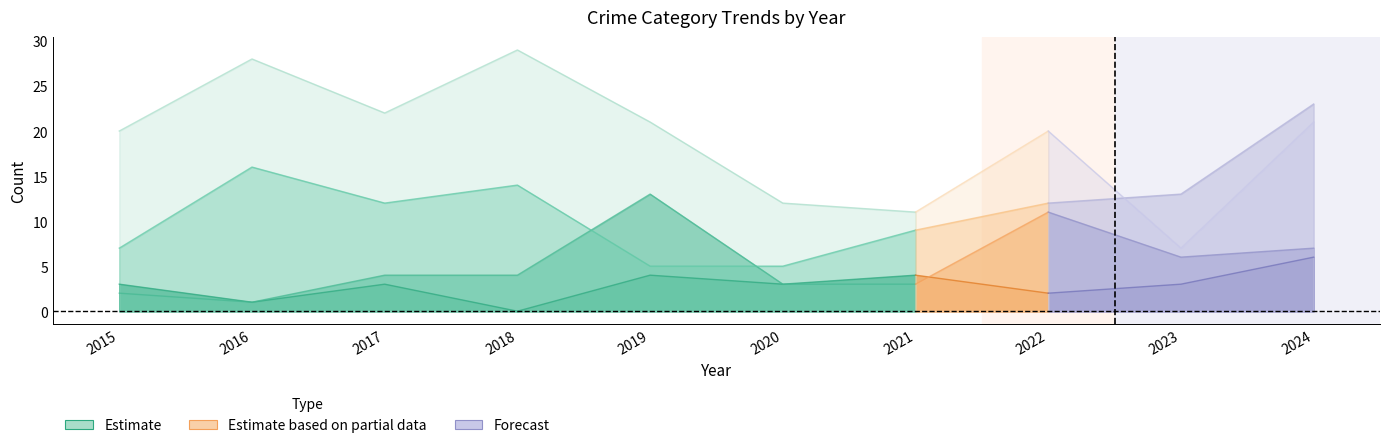

In Total, how many points are lower than both neighbors (excluding endpoints)?

3